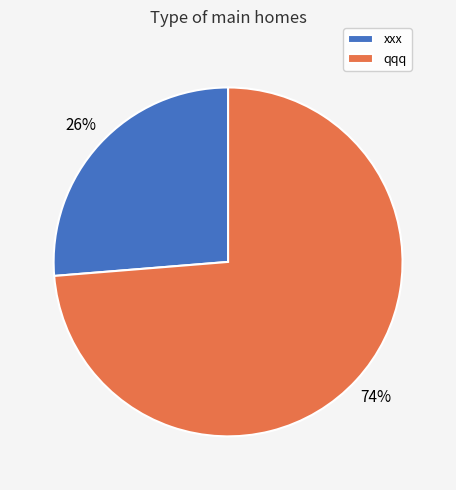

Combined, do xxx and qqq account for over 50%?

Yes